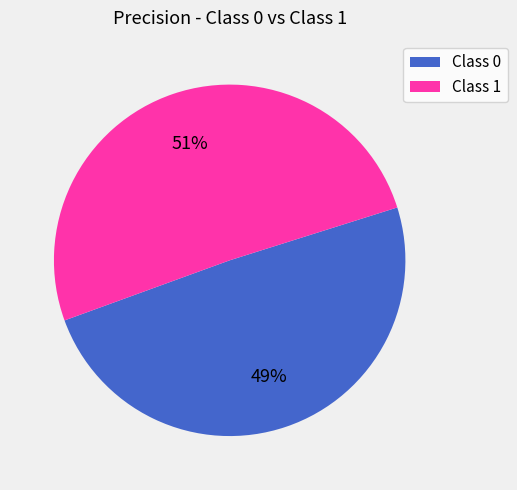

Rank the categories by value from lowest to highest.

Class 0, Class 1